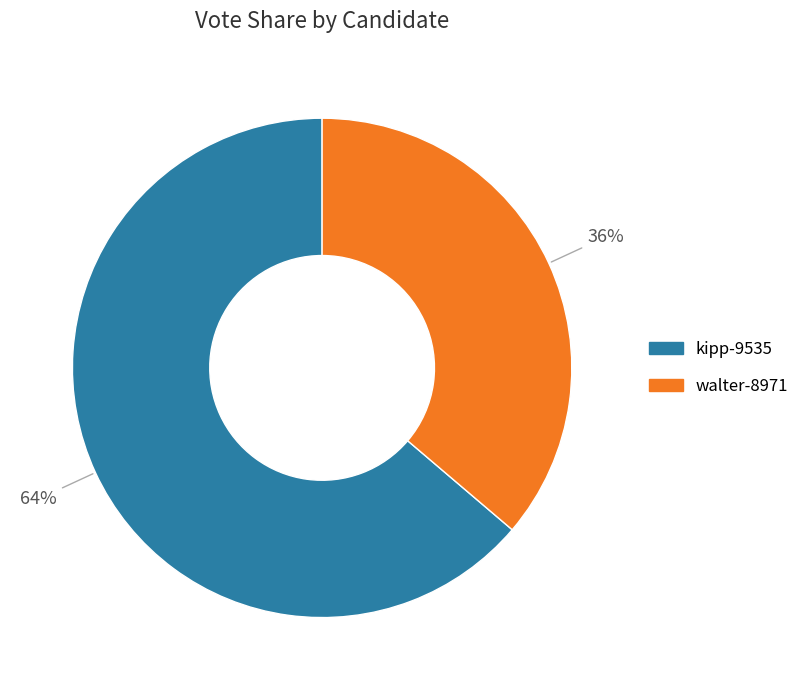

How many segments does this pie chart have?

2